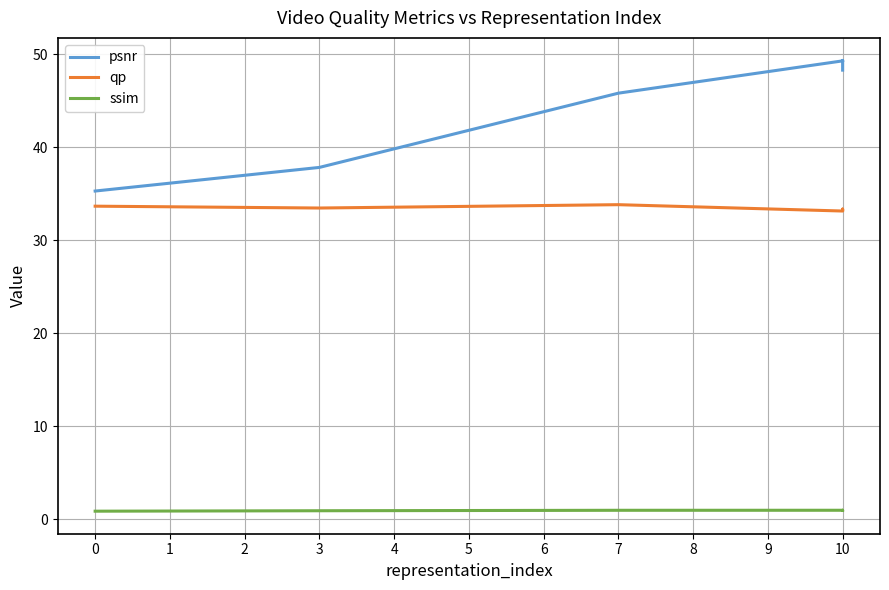

The value of psnr at 7 is 16.9. True or false?

False